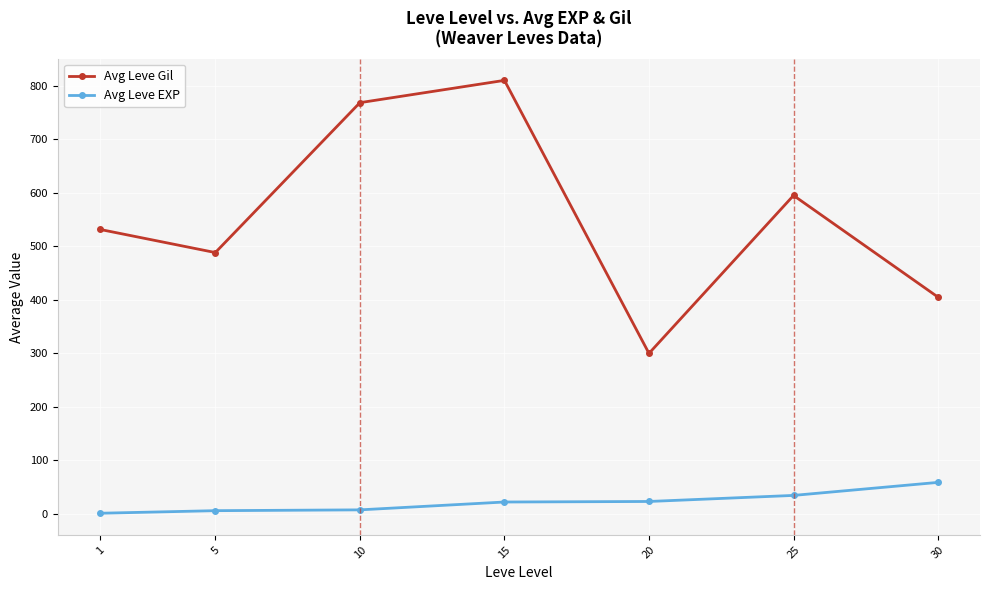

The value of Avg Leve Gil at 1 is 531.7. True or false?

True